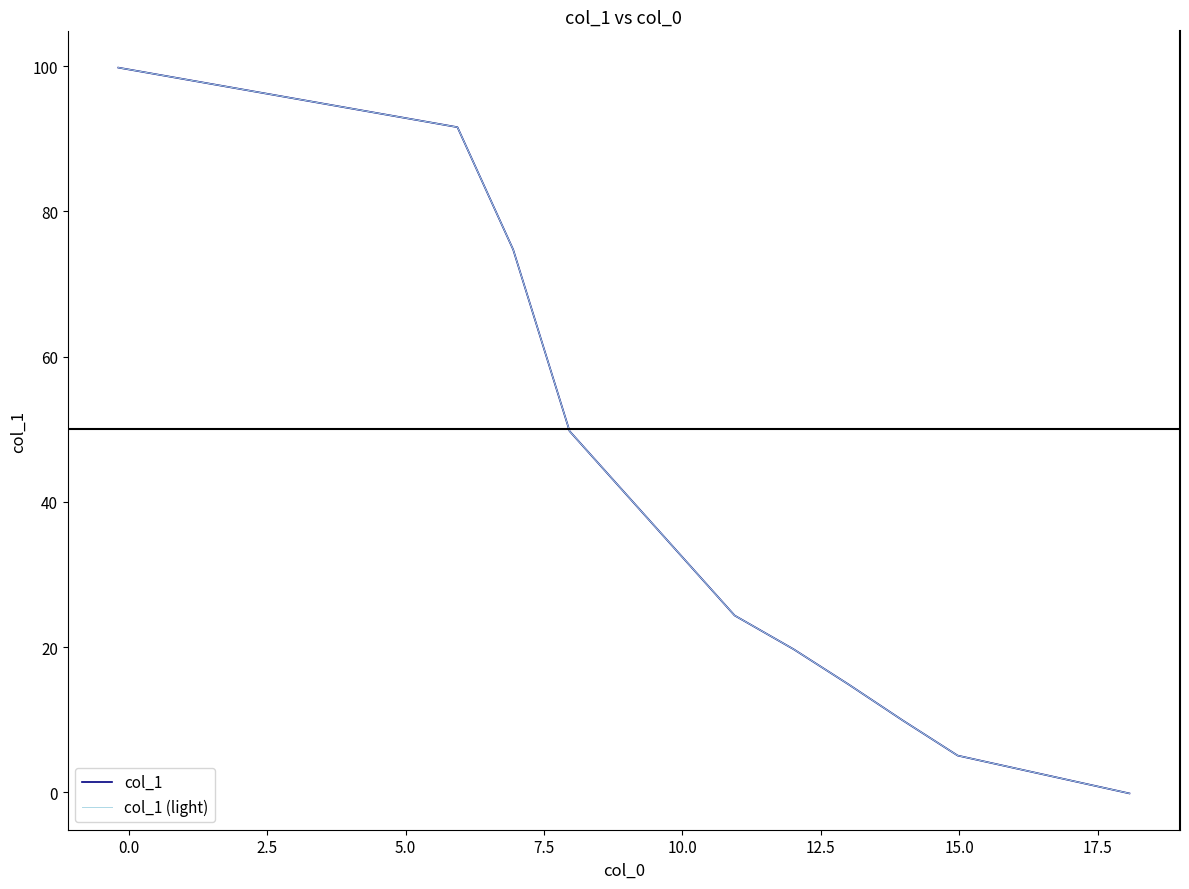

Does the chart display data point markers on the line(s)?

No